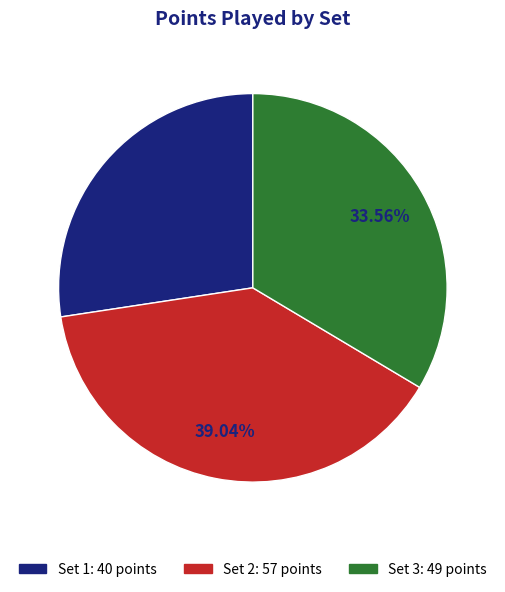

Combined, what portion of the pie is Set 2 and Set 1?

66.4%